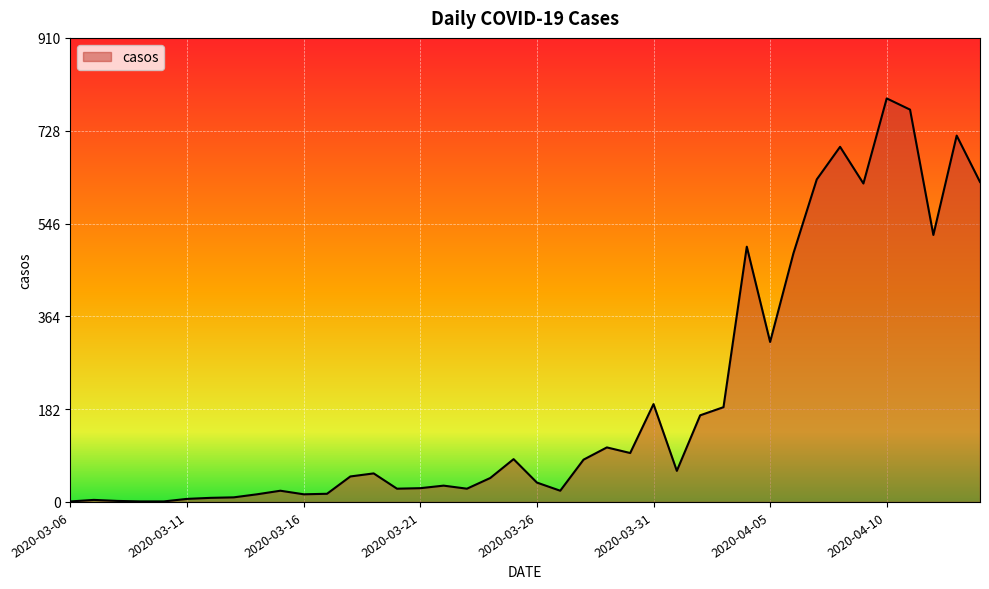

What is the difference between the maximum and minimum values?

791